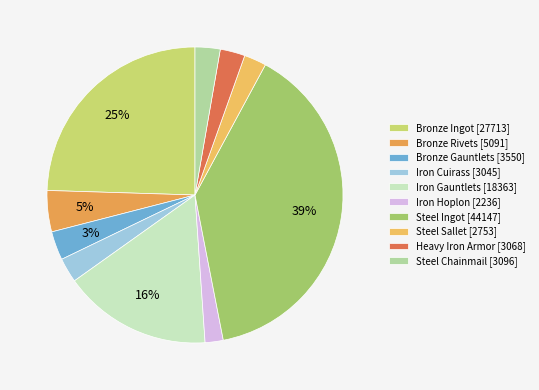

Approximately how many times larger is the value at Iron Cuirass compared to Bronze Rivets?

0.6